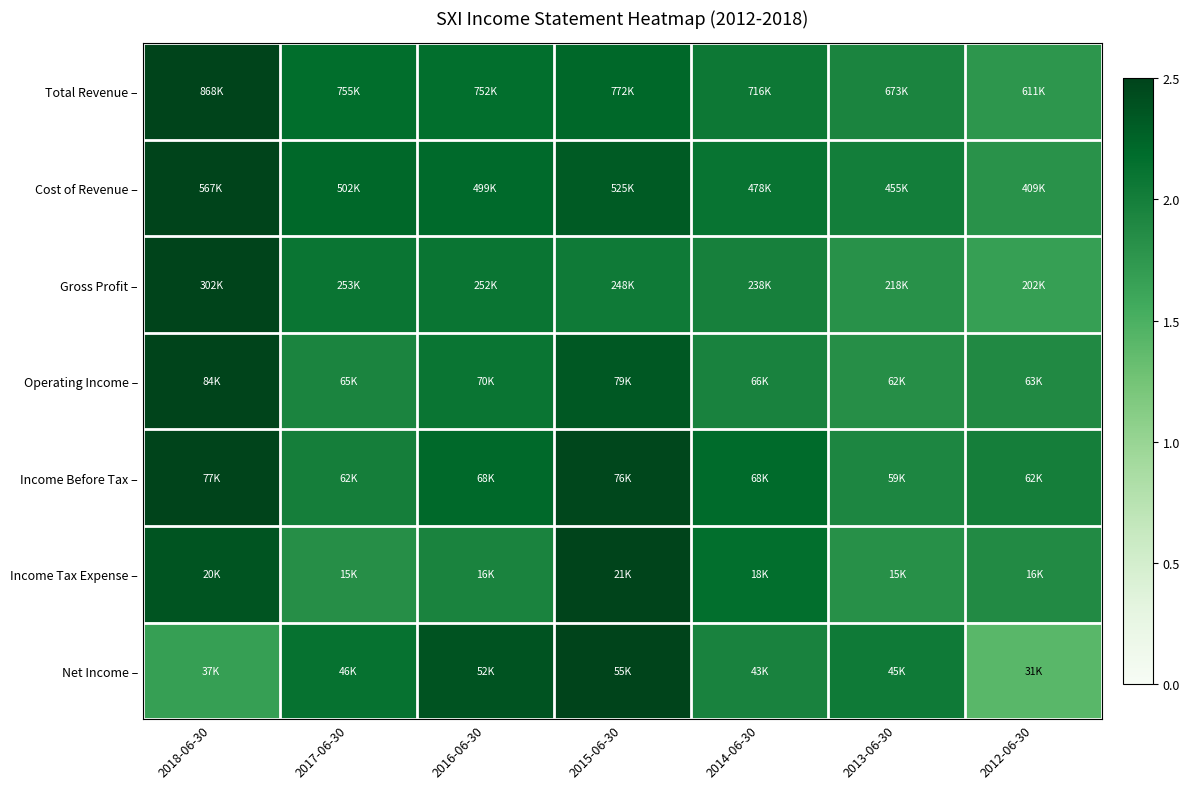

What is the total value across all series at 2013-06-30?

13.4